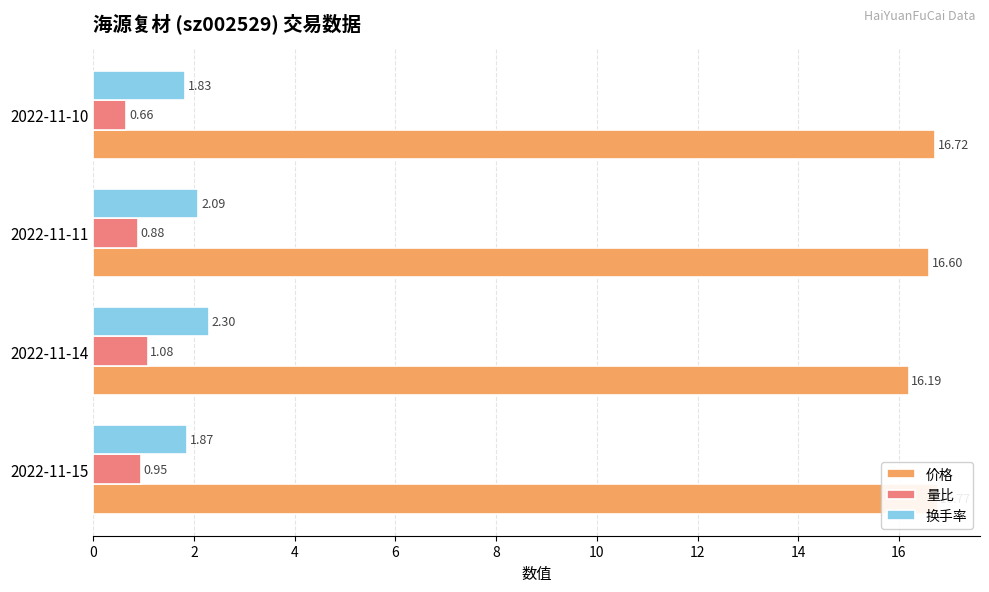

Which series has the widest spread of values?

价格